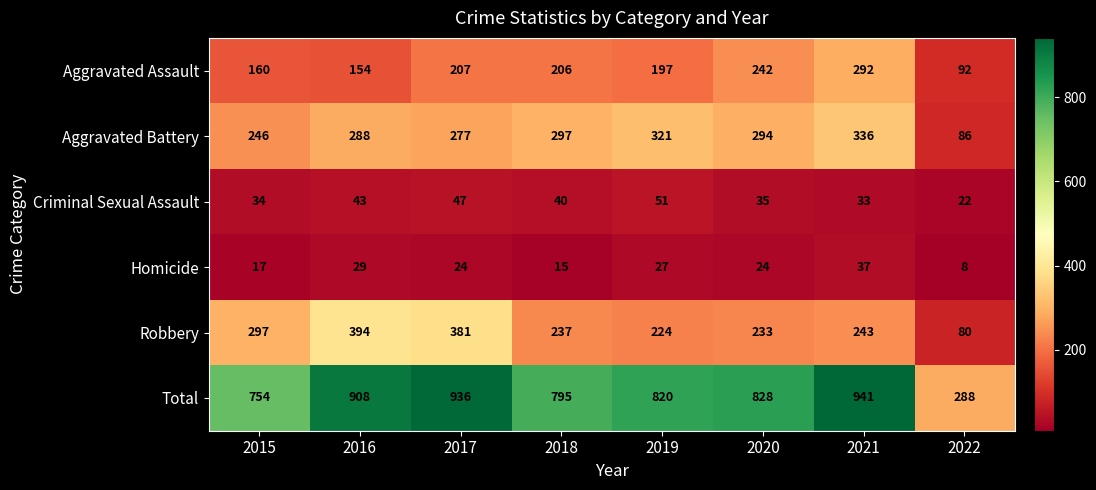

What is the spread (max minus min) of values at 2018?

780